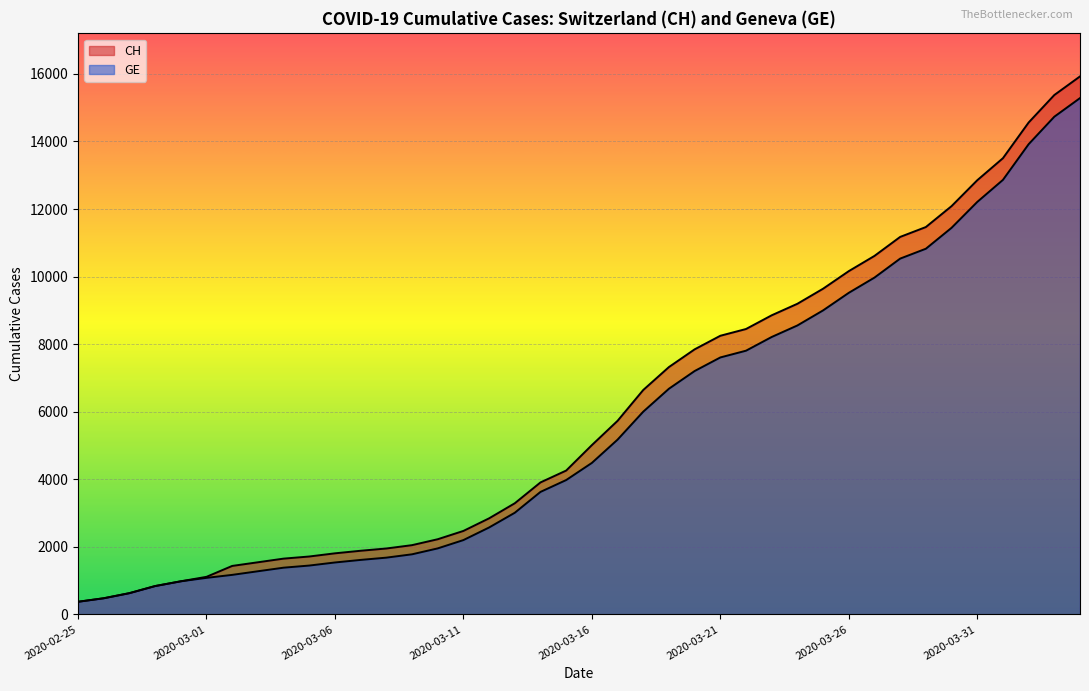

What is the maximum value shown in the chart?

15926